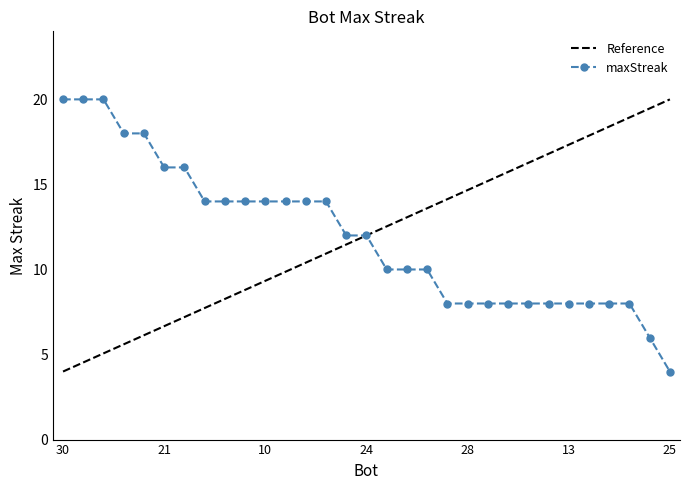

True or false: there are more than 1 points higher than both neighbors.

False